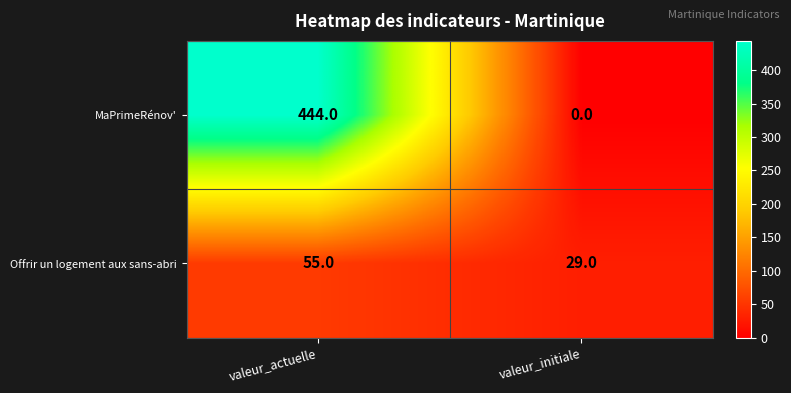

Which category has the lowest value across all series?

valeur_initiale